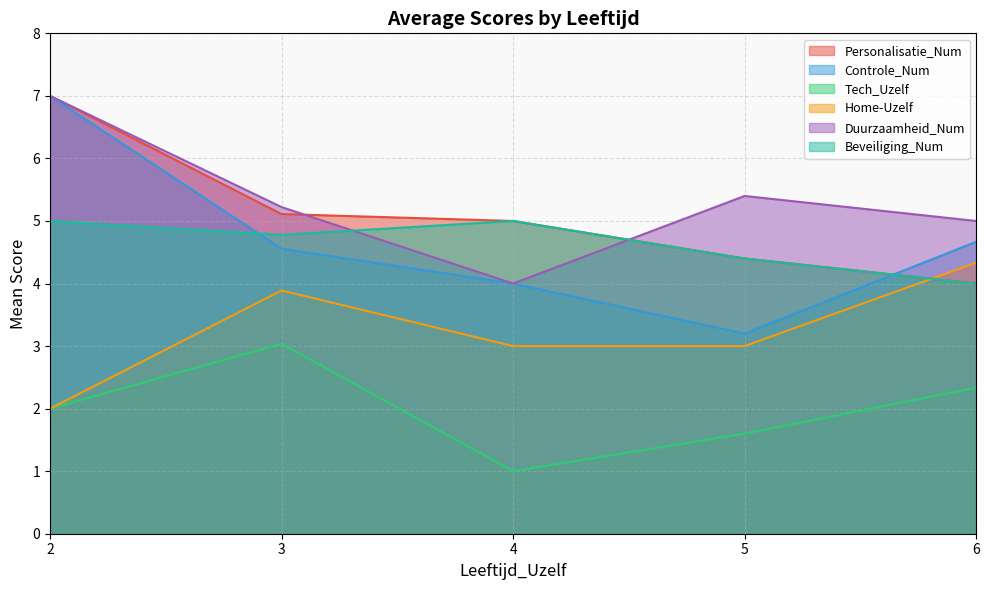

True or false: Home-Uzelf and Duurzaamheid_Num cross at least once.

False